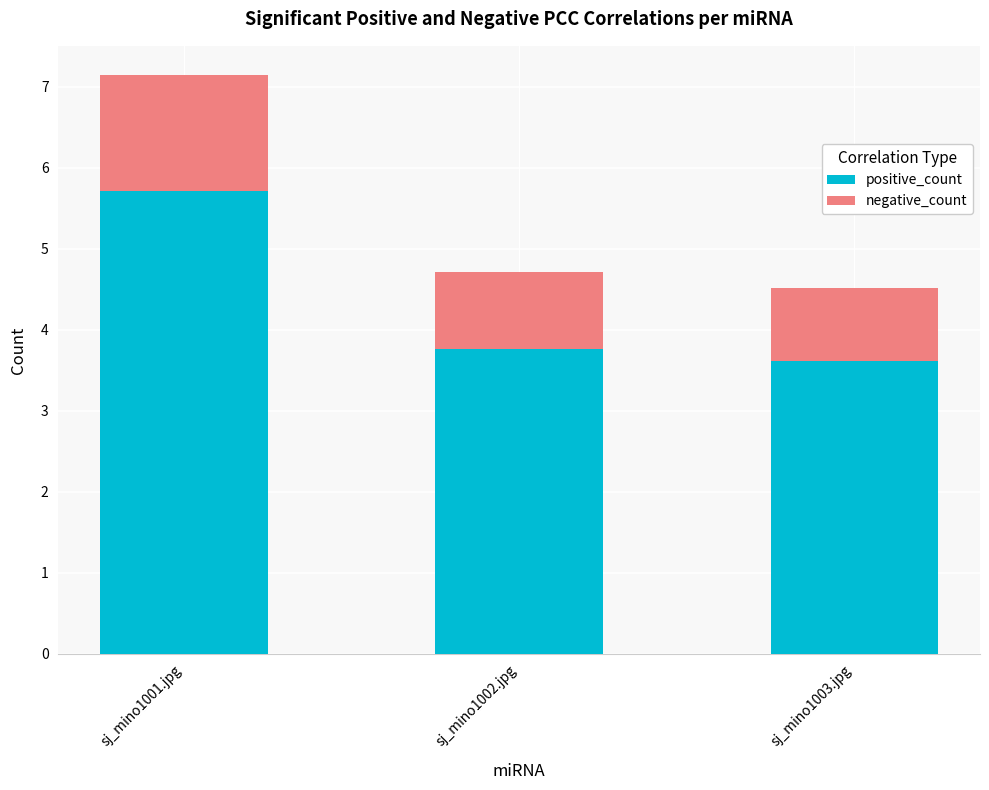

What are all the series names shown in the legend?

positive_count, negative_count